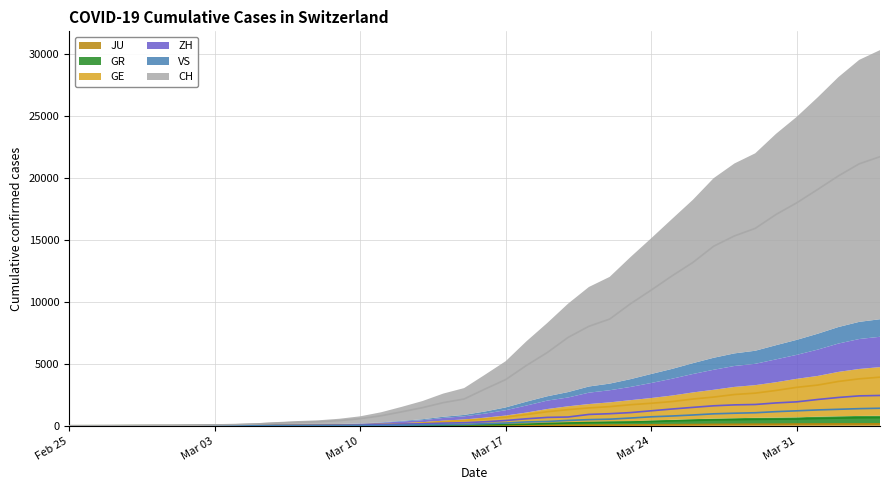

True or false: GE has a value of 1 at 2020-02-26.

True